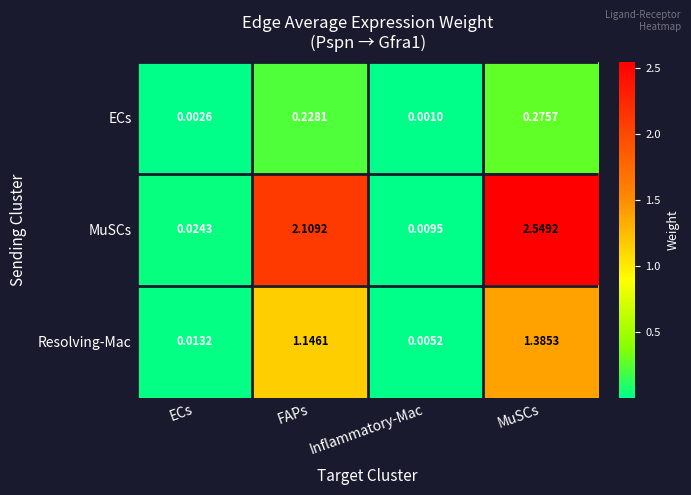

List the labels in order of Resolving-Mac value, largest first.

MuSCs, FAPs, ECs, Inflammatory-Mac